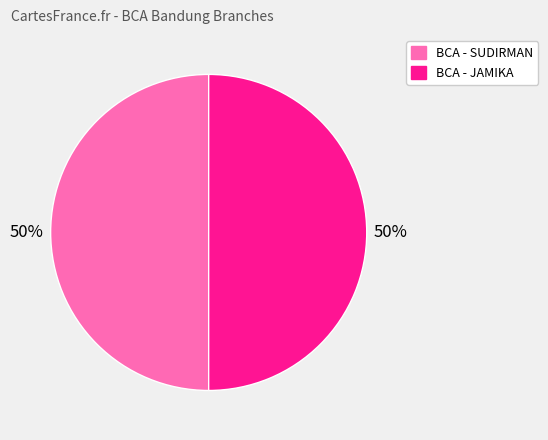

To the nearest percent, what percentage of the pie is BCA - JAMIKA?

50%